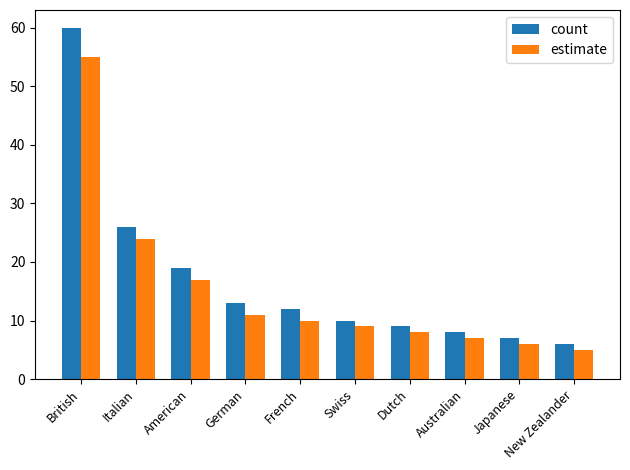

What is the smallest value displayed?

5